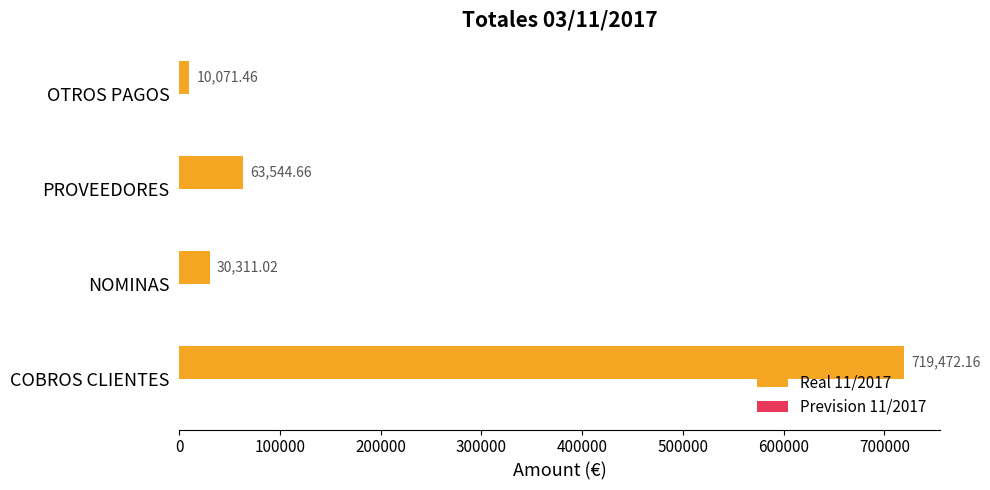

Are the bars horizontal?

Yes